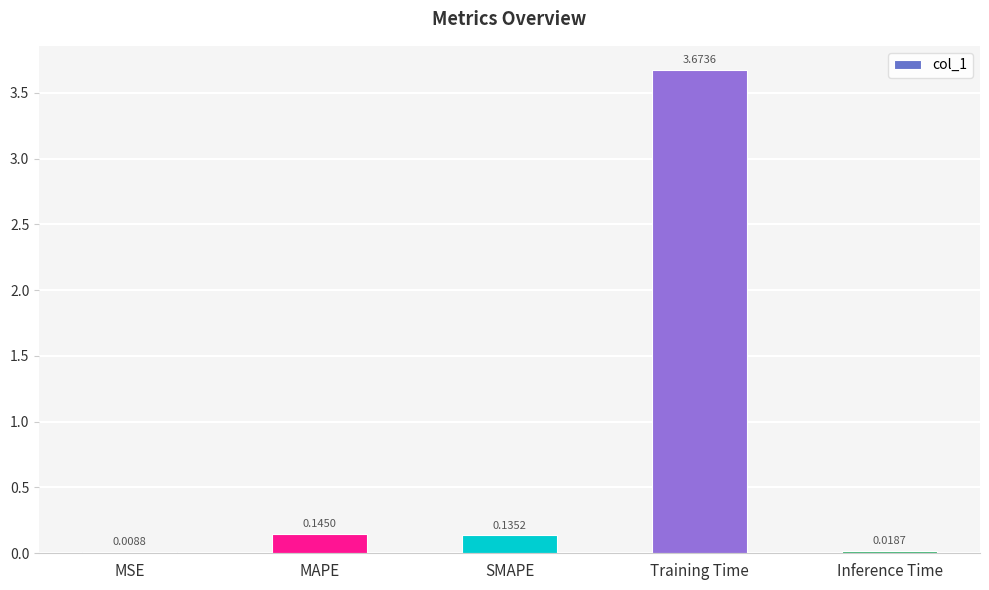

At which category does the chart reach its peak across all series?

Training Time